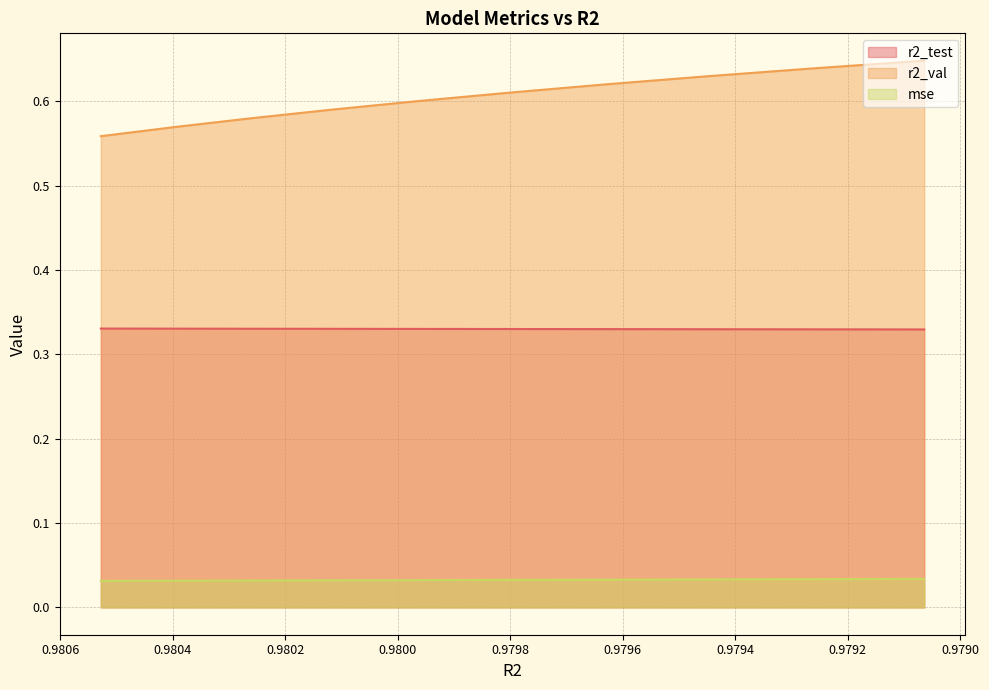

What is the approximate value of r2_val at 0.9792620115304346?

0.6